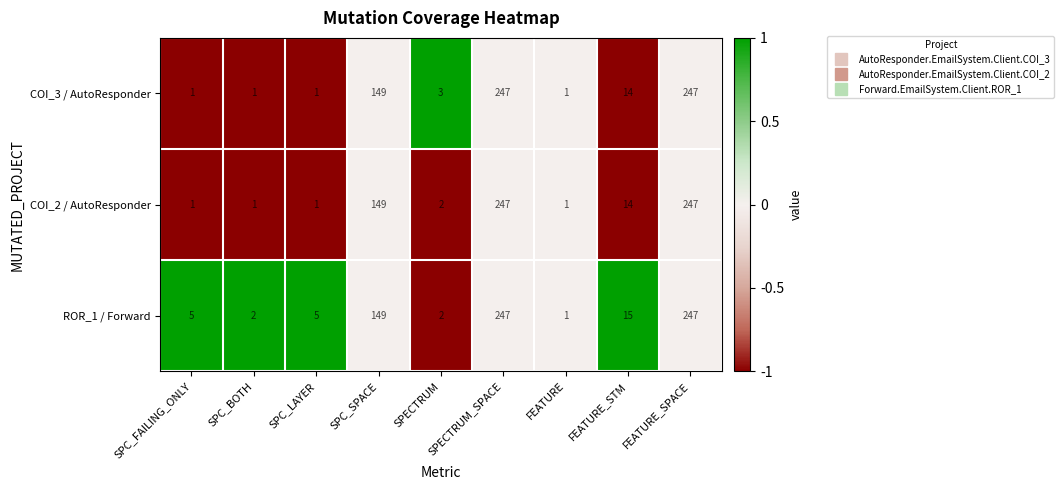

What is the difference between the highest and lowest values at SPC_FAILING_ONLY?

4